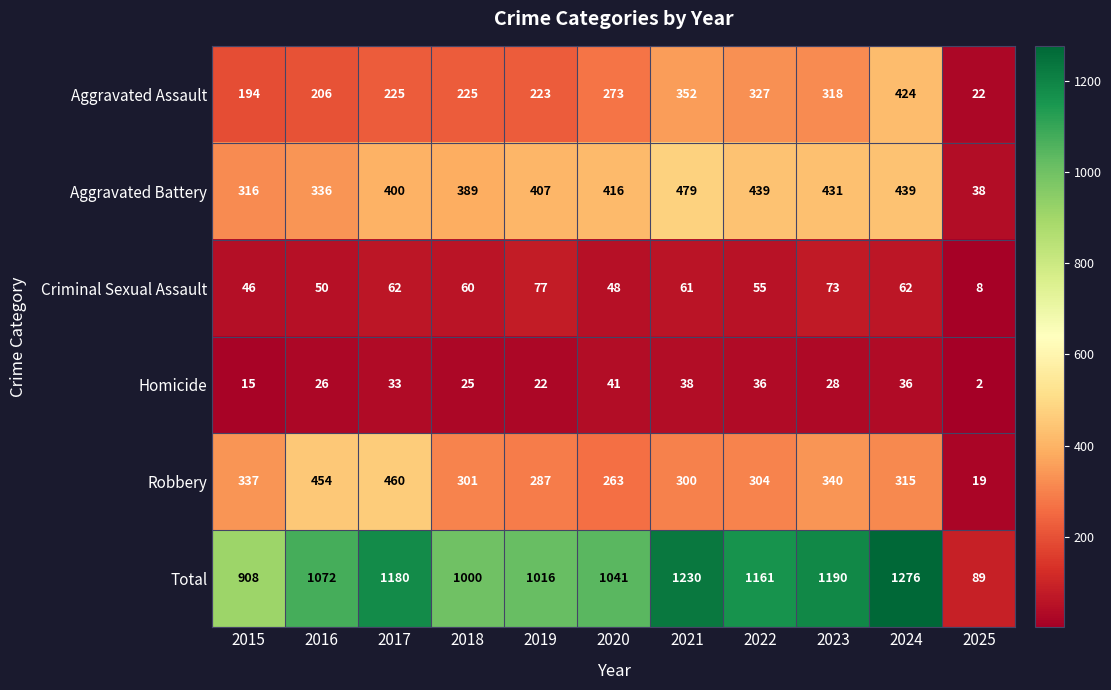

What is the sum of the Robbery values at 2023 and 2025?

359